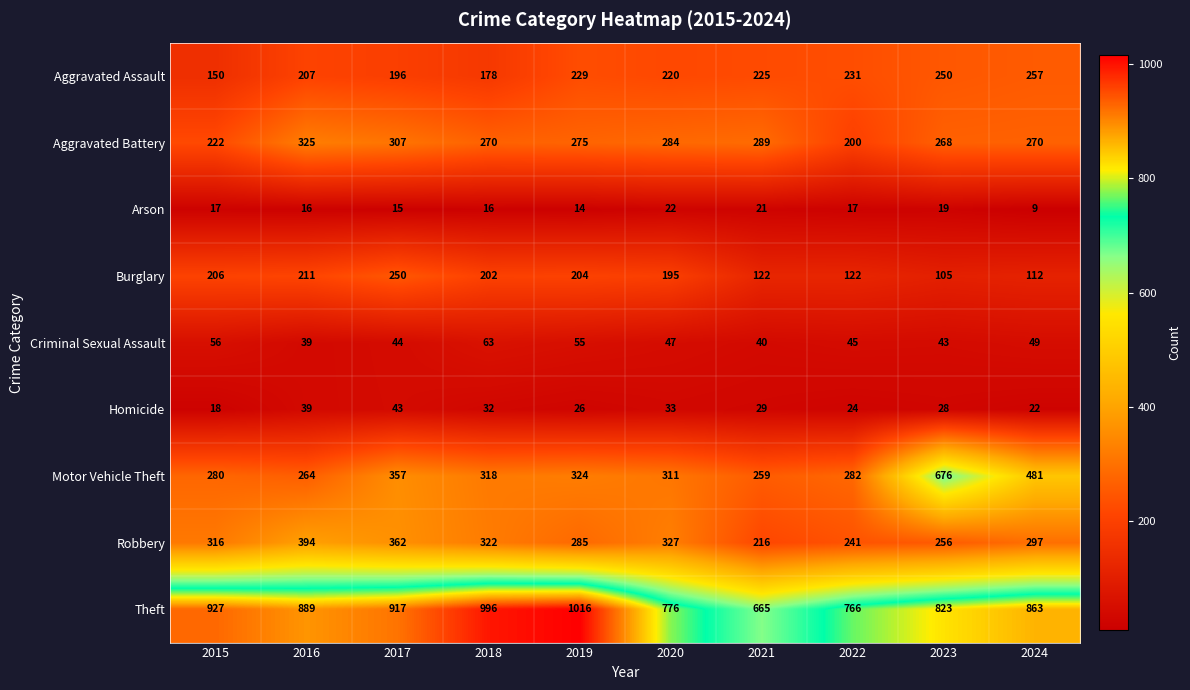

The Homicide series shows 39 at 2016. True or false?

True